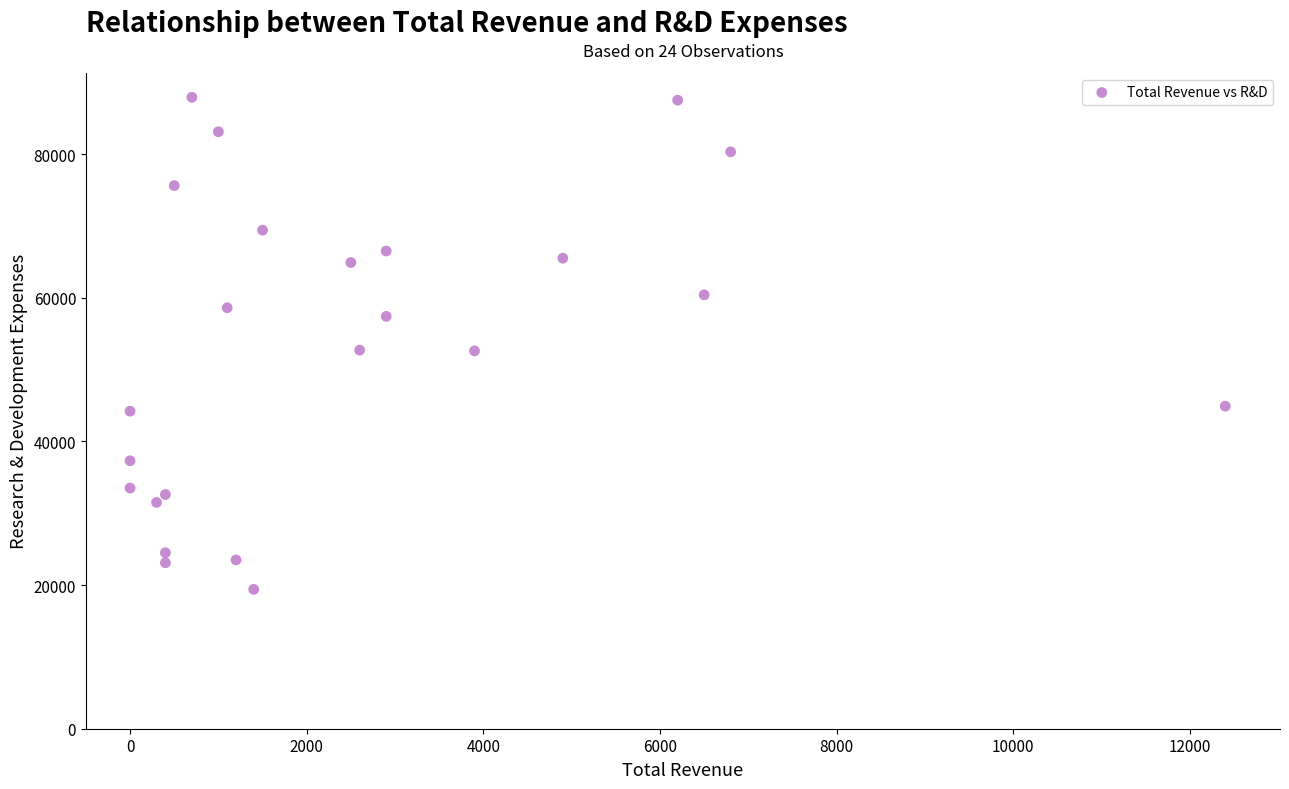

What is the range of Y values (max minus min)?

68500